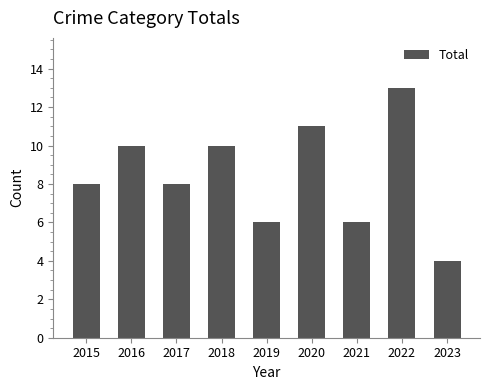

Is it true that the value at 2018 is 10?

True